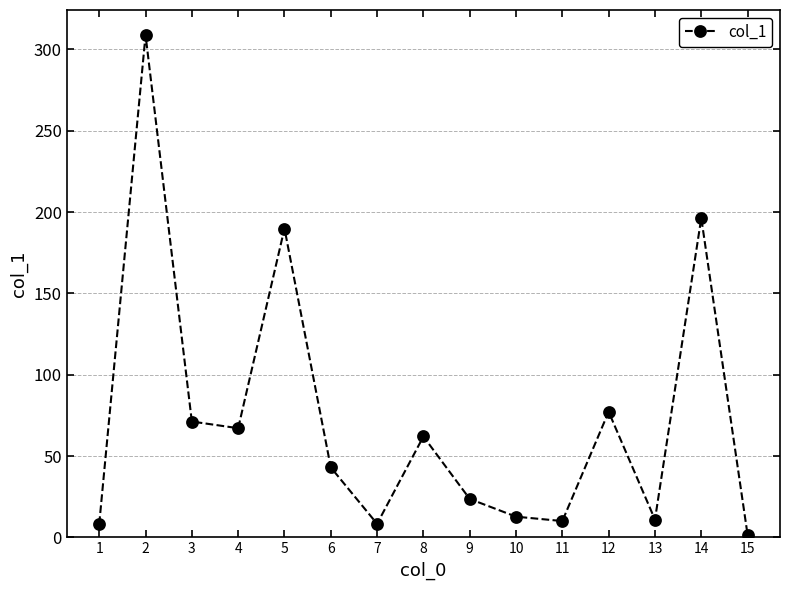

What is the greatest value displayed?

308.9